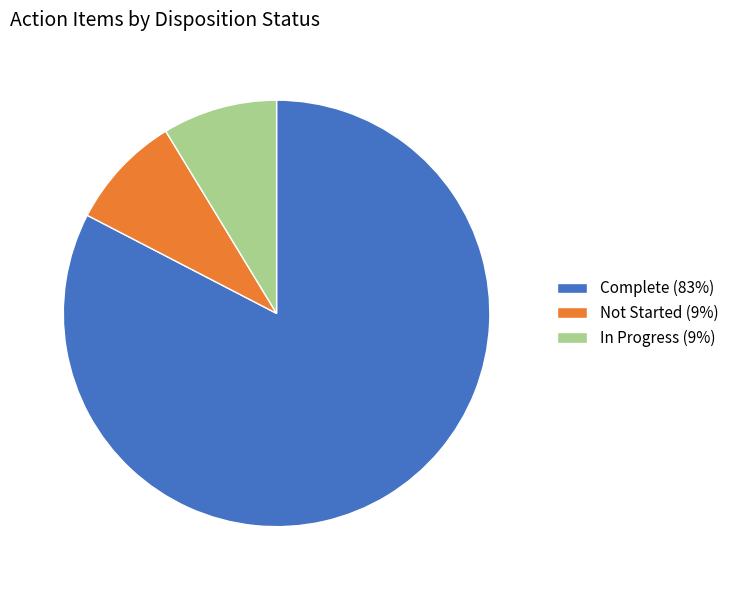

How many segments does this pie chart have?

3